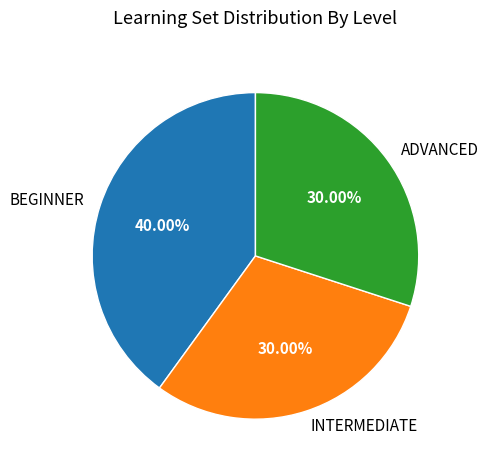

What is the largest slice in the pie chart?

BEGINNER